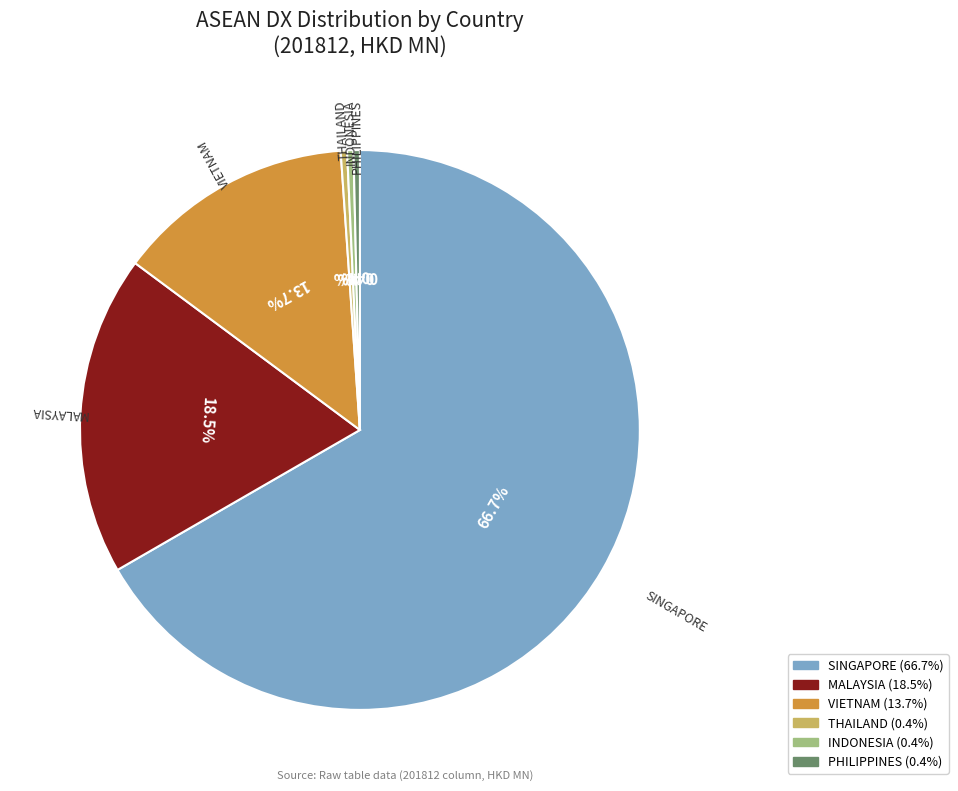

How many segments does this pie chart have?

6